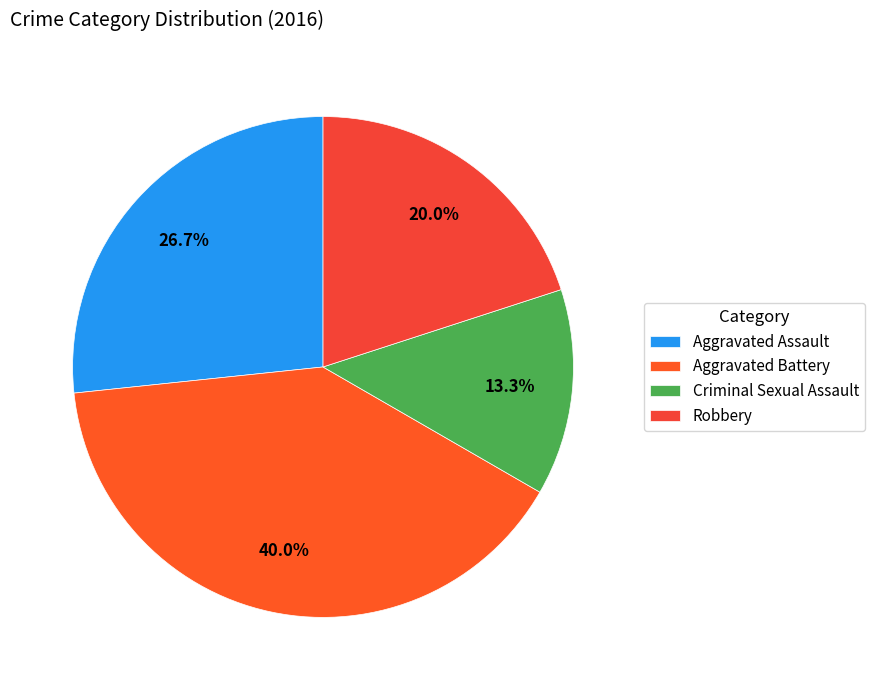

Is the sum of Aggravated Battery and Robbery greater than half?

Yes